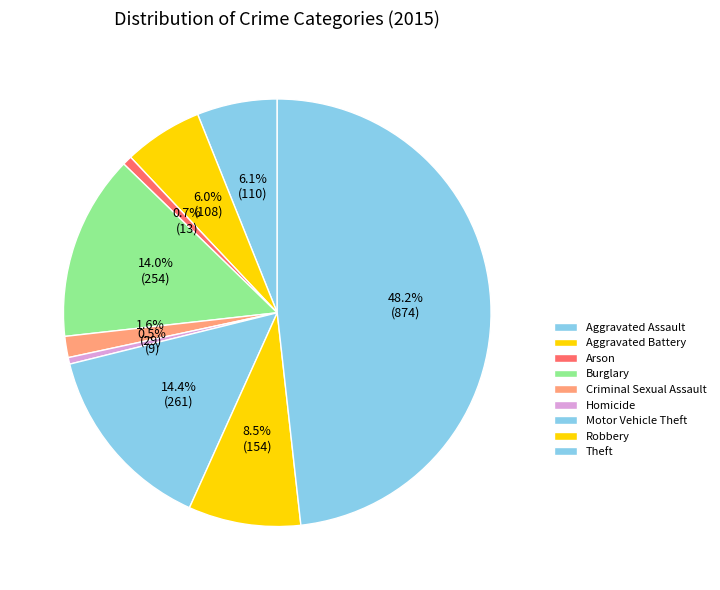

What percentage is the Arson slice, to the nearest percent?

1%